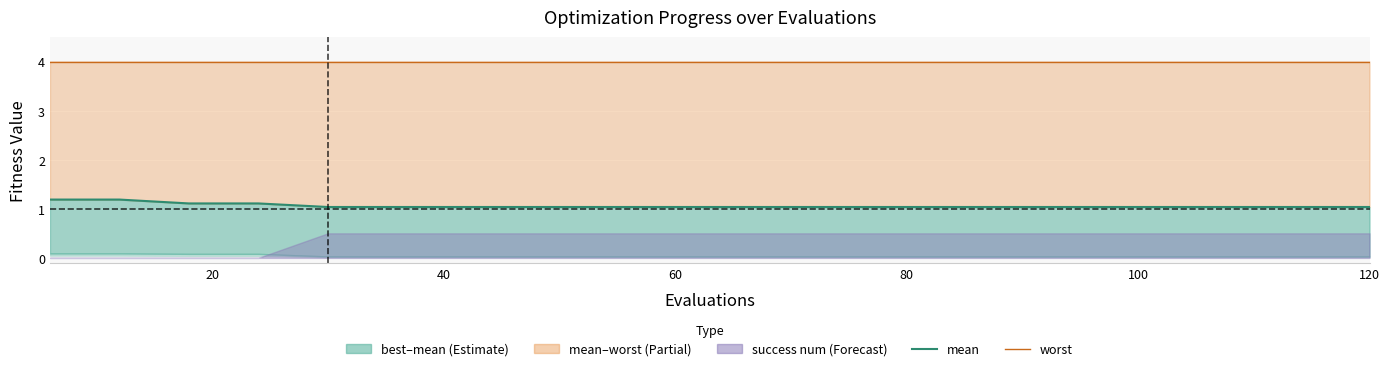

True or false: mean and worst intersect in this chart.

False